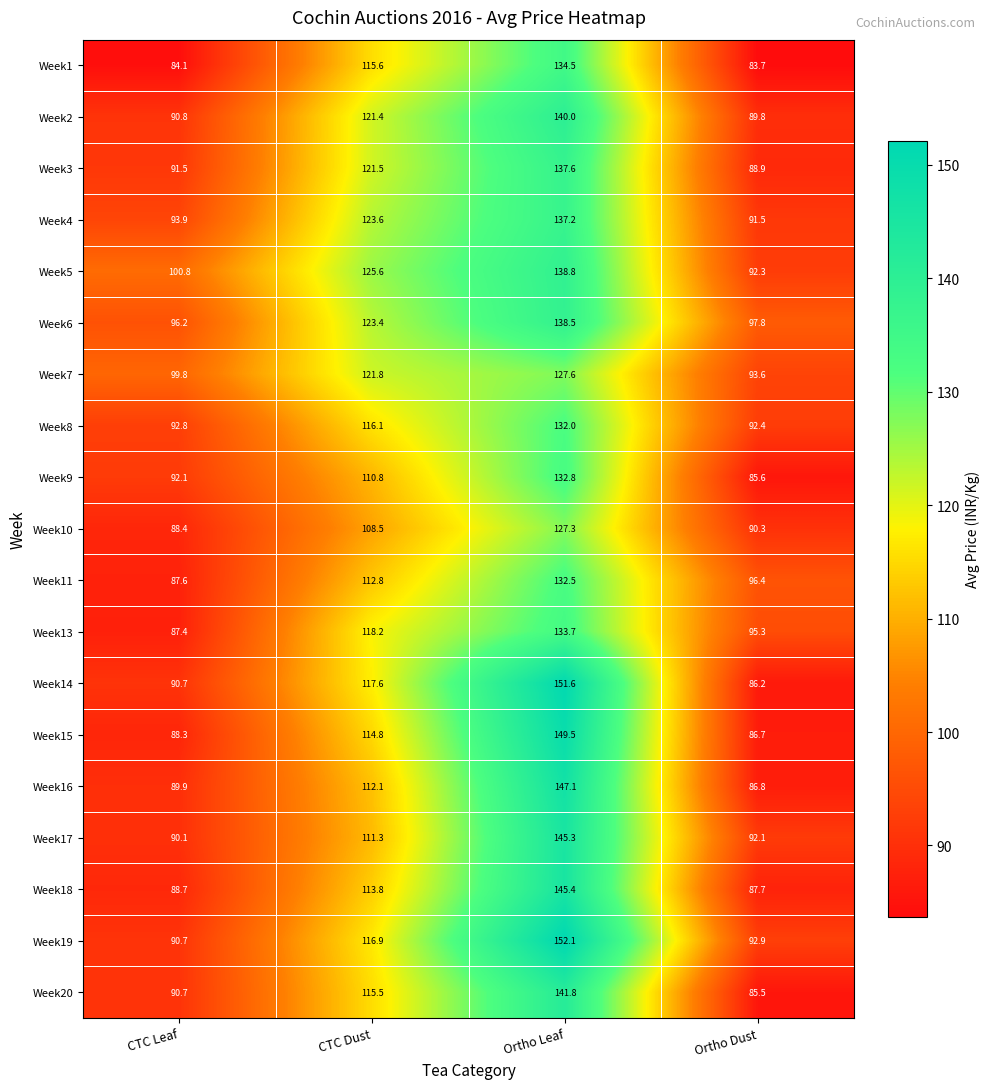

At which label is Week16 closest to 116?

CTC Dust